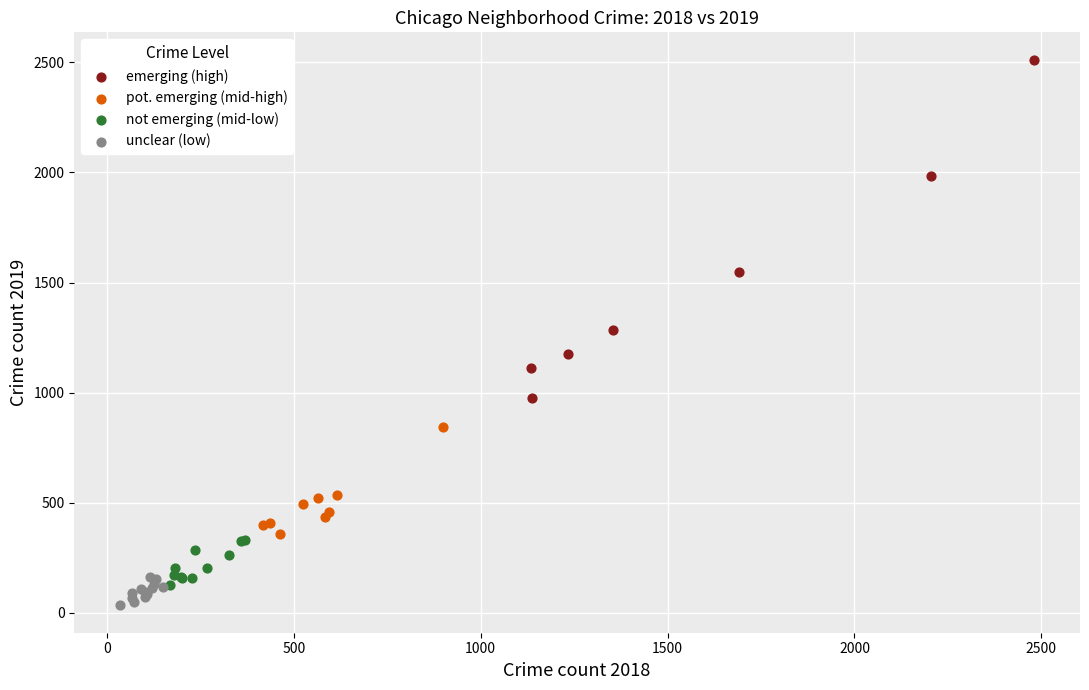

Which series reaches the maximum Y coordinate?

emerging (high)